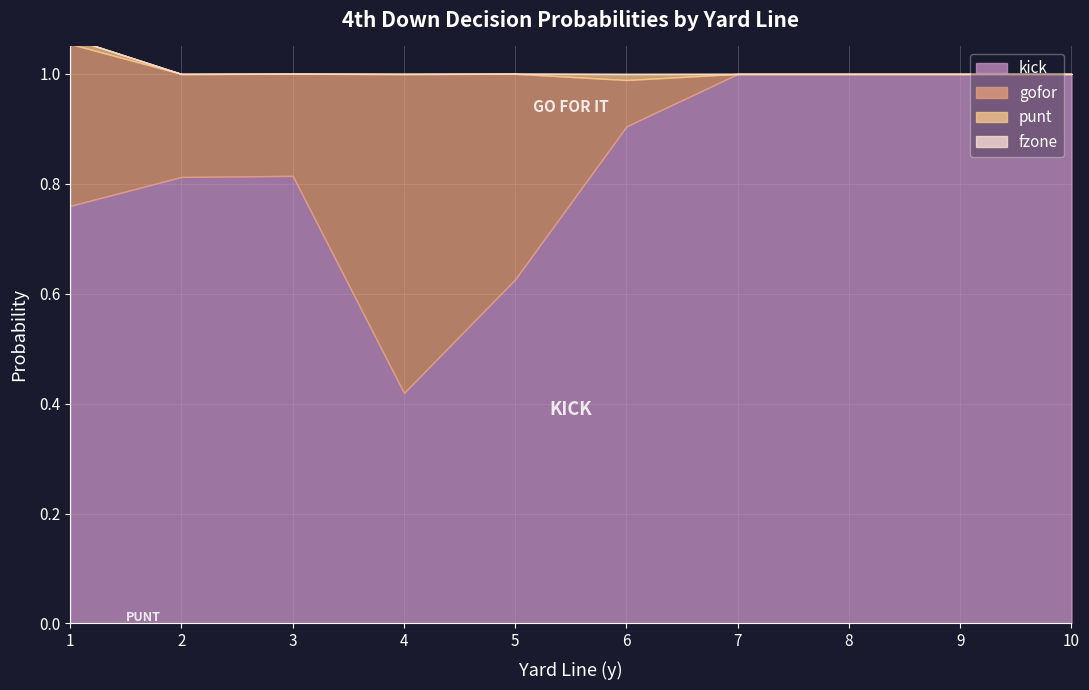

Reading left to right, extract all data points from this chart.

kick: 0.8	0.8	0.8	0.4	0.6	0.9	1.0	1.0	1.0	1.0
gofor: 0.3	0.2	0.2	0.6	0.4	0.1	0.0	0.0	0.0	0.0
punt: 0.0	0.0	0.0	0.0	0.0	0.0	0.0	0.0	0.0	0.0
fzone: 0.0	0.0	0.0	0.0	0.0	0.0	0.0	0.0	0.0	0.0